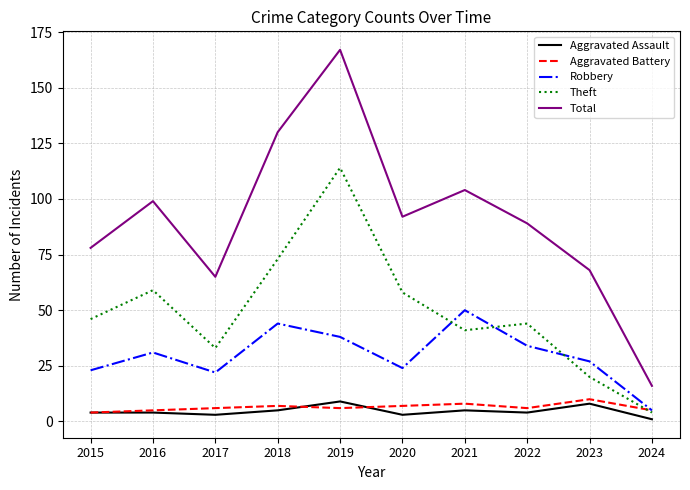

Which category has the lowest value across all series?

2024